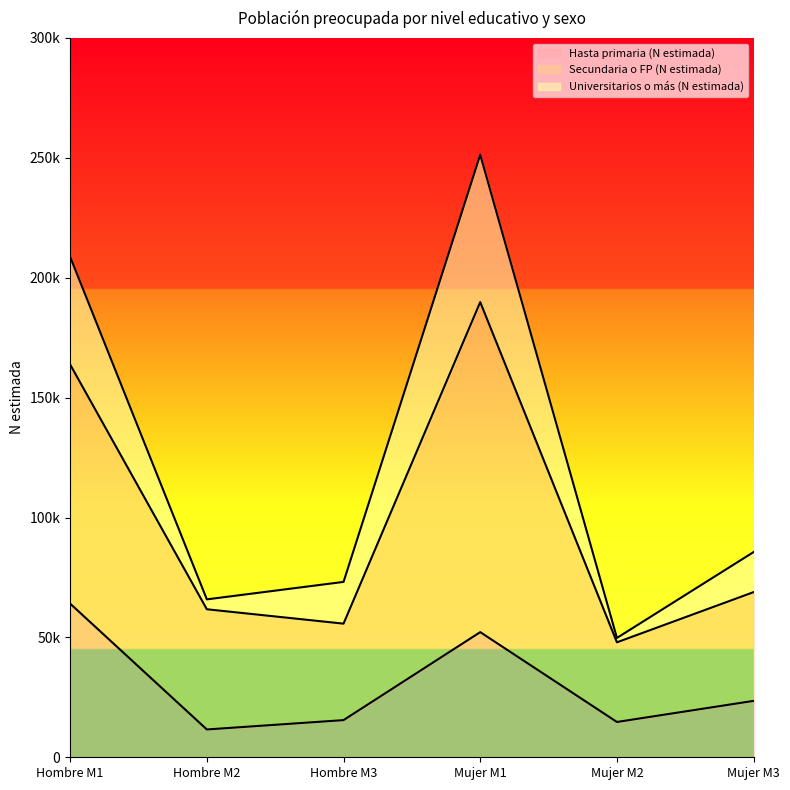

Reading right to left, transcribe all the data shown in this chart.

Hasta primaria (N estimada): Mujer M3=23521	Mujer M2=14724	Mujer M1=52195	Hombre M3=15496	Hombre M2=11596	Hombre M1=64080
Secundaria o FP (N estimada): Mujer M3=68880	Mujer M2=47949	Mujer M1=189845	Hombre M3=55732	Hombre M2=61731	Hombre M1=163808
Universitarios o más (N estimada): Mujer M3=85598	Mujer M2=49773	Mujer M1=251295	Hombre M3=73143	Hombre M2=65858	Hombre M1=208717